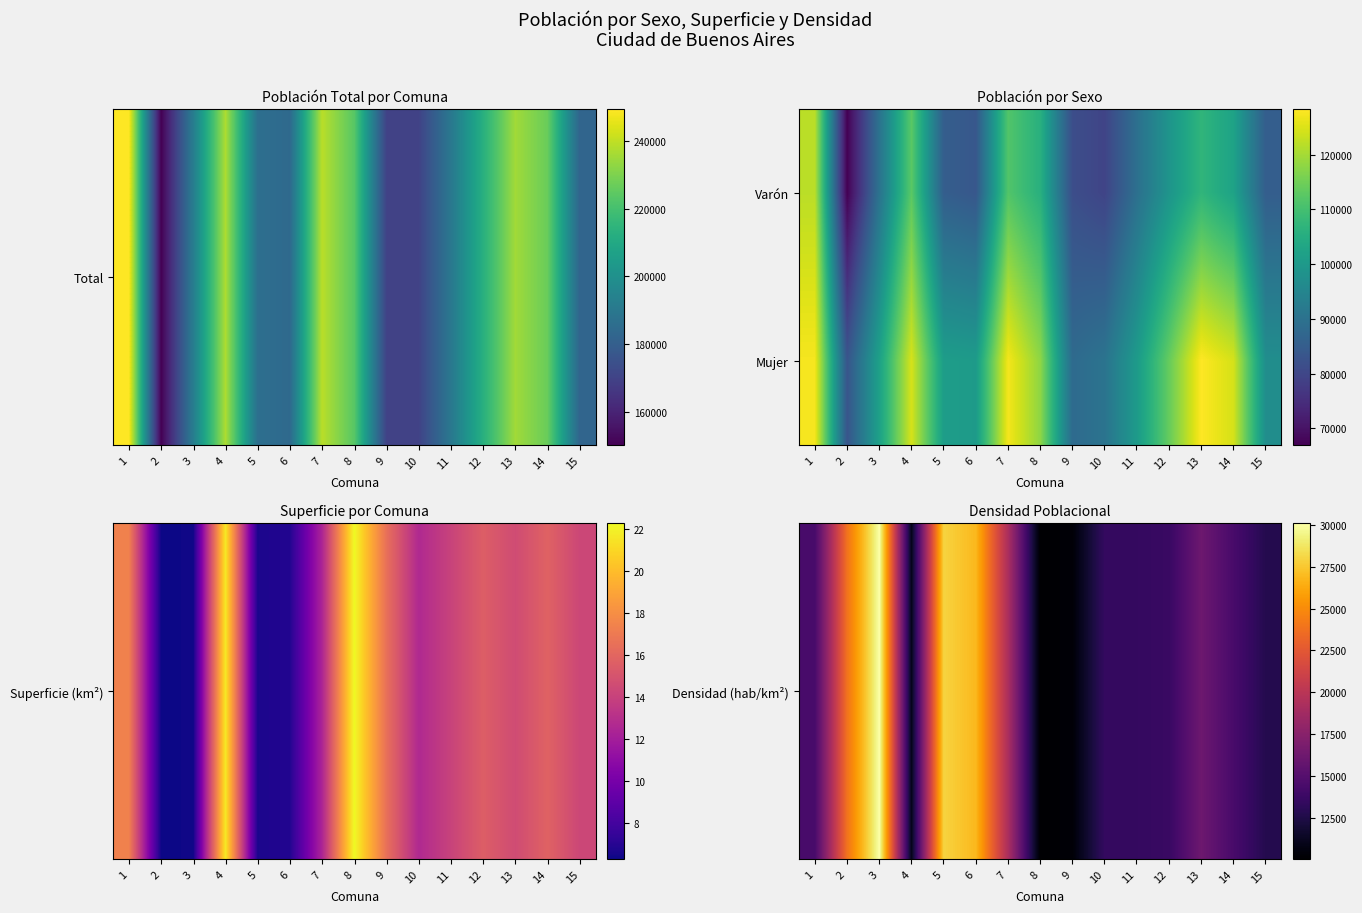

List the series in order of their peak value, highest first.

Mujer, Densidad (hab/km²)